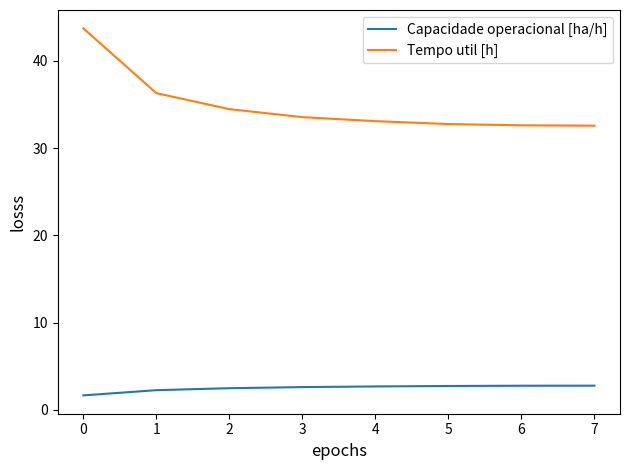

Read the Capacidade operacional [ha/h] value at 3.

2.6